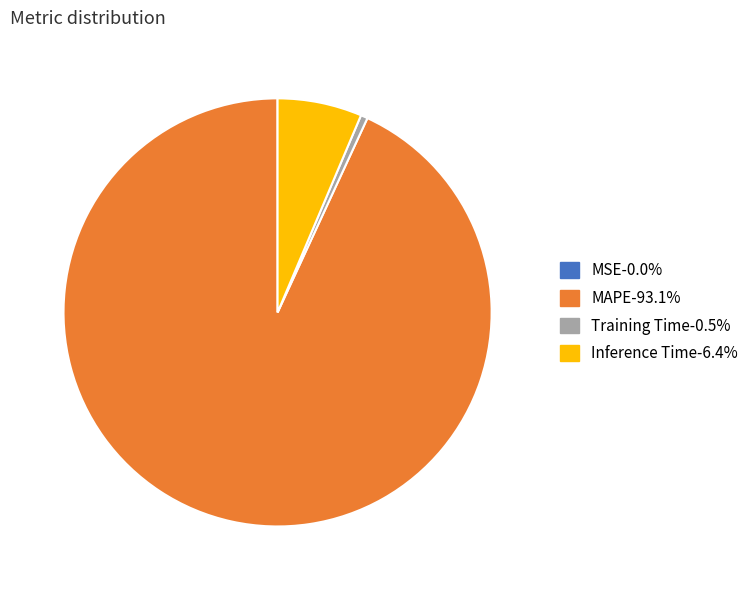

Does any single category account for the majority?

Yes